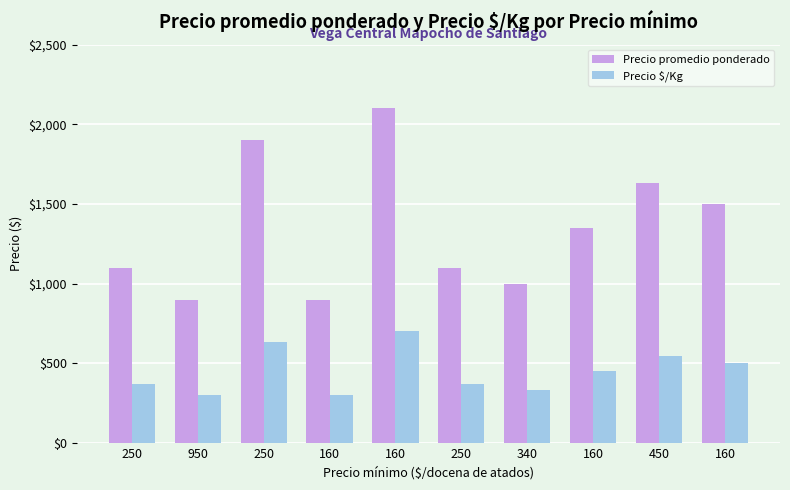

What is the total value across all series at 450?

2177